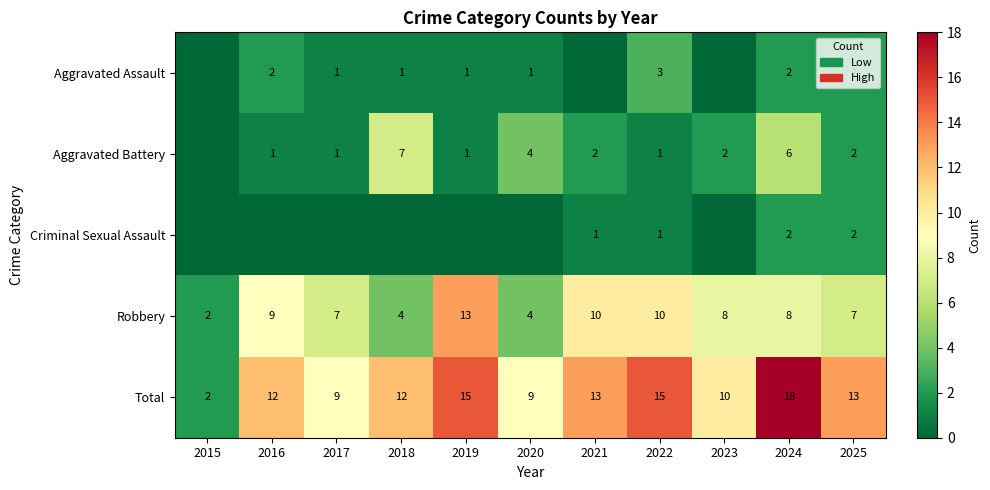

Where does the Robbery series first go above 8?

2016